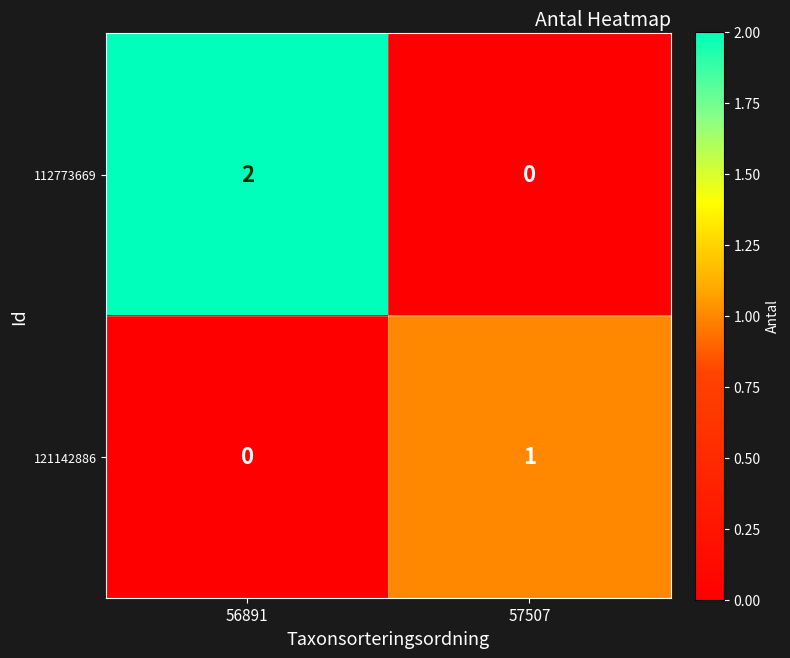

The value of 112773669 at 57507 is 0. True or false?

True